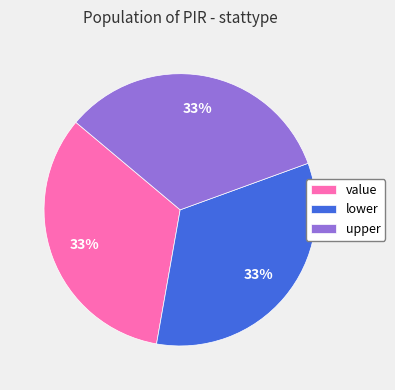

What percentage is the value slice, to the nearest percent?

33%